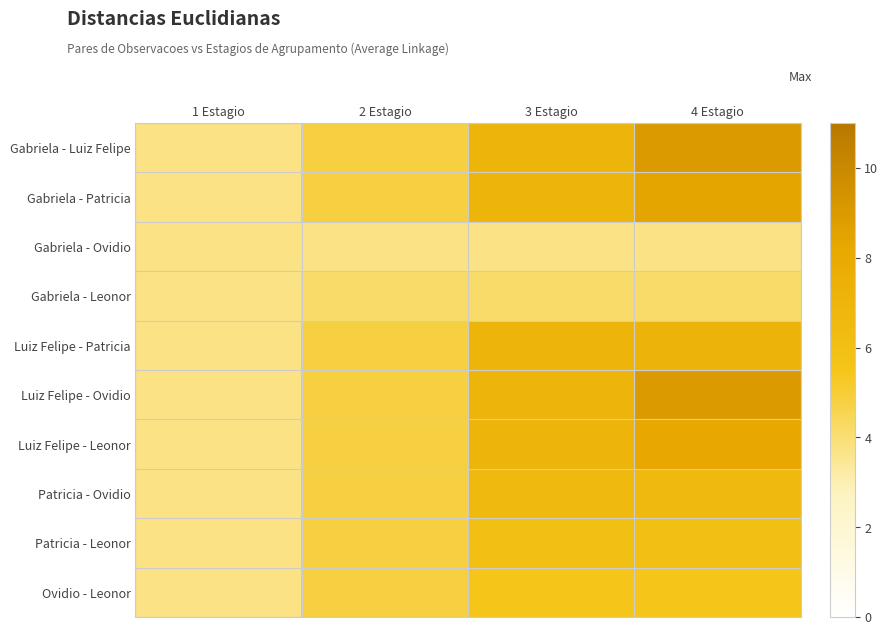

Which series has the largest total across all categories?

Gabriela - Luiz Felipe